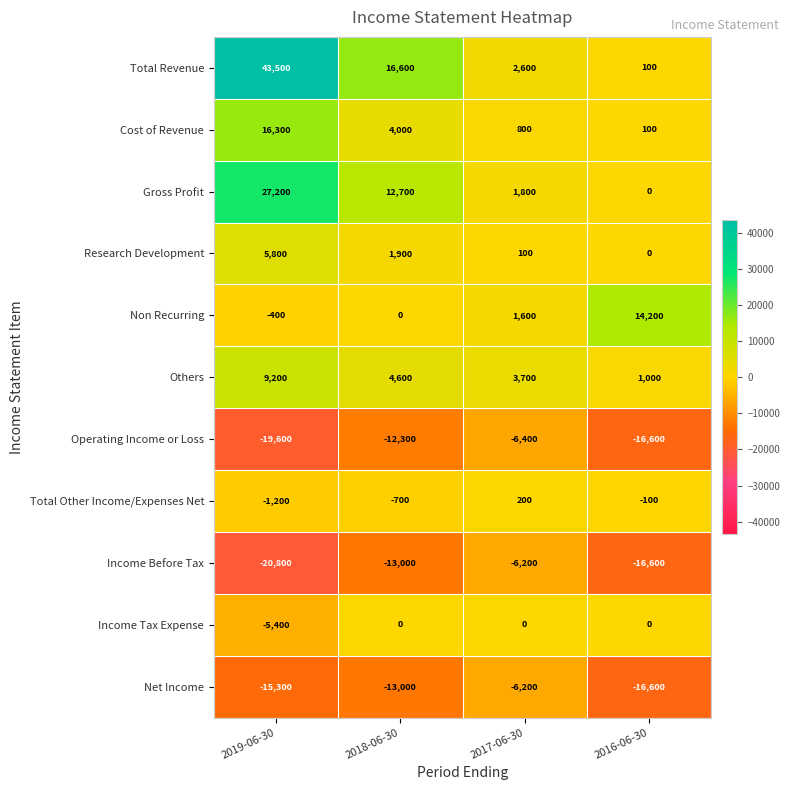

How many values in the Non Recurring series are below 1600?

2